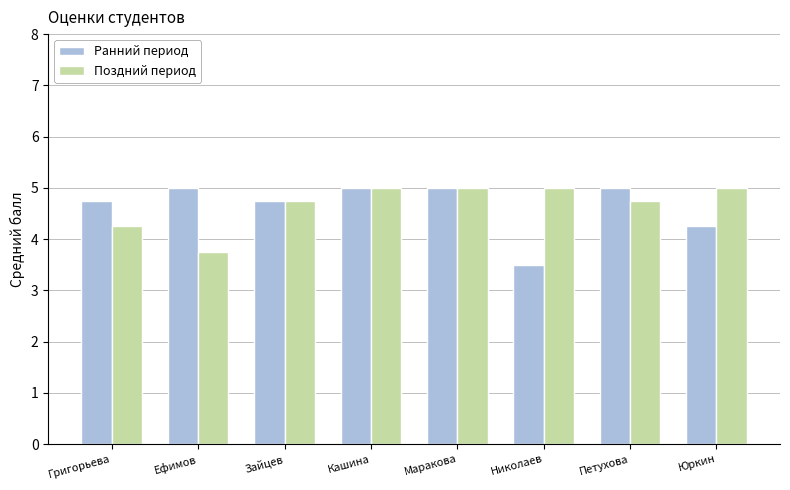

What is the maximum value shown in the chart?

5.0